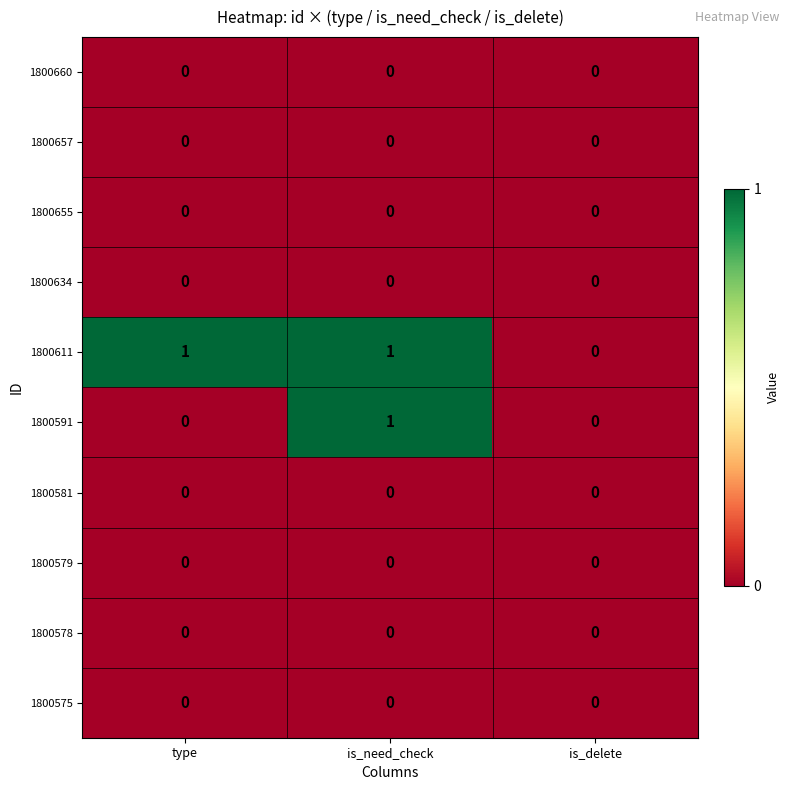

Is it true that 1800655 equals 0 at is_need_check?

True